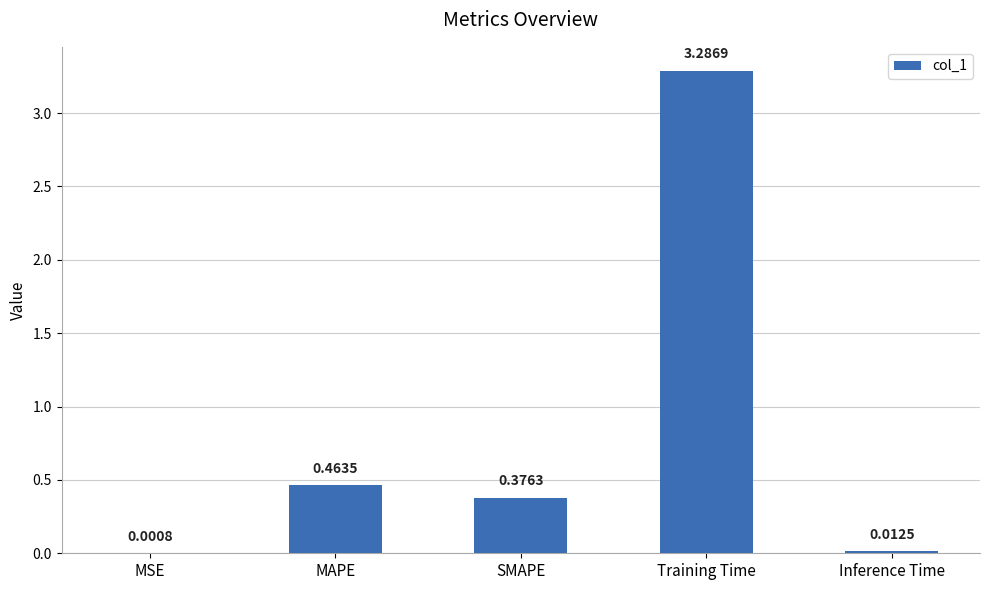

Which has a higher value, MAPE or MSE?

MAPE